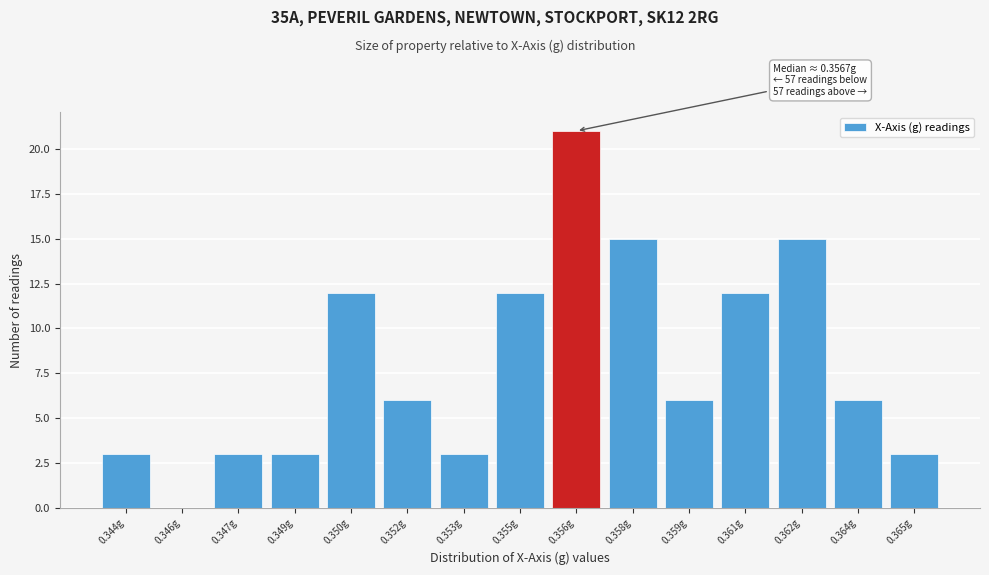

Reading right to left, list all the values displayed in this chart.

0.365g=3	0.364g=6	0.362g=15	0.361g=12	0.359g=6	0.358g=15	0.356g=21	0.355g=12	0.353g=3	0.352g=6	0.350g=12	0.349g=3	0.347g=3	0.346g=0	0.344g=3